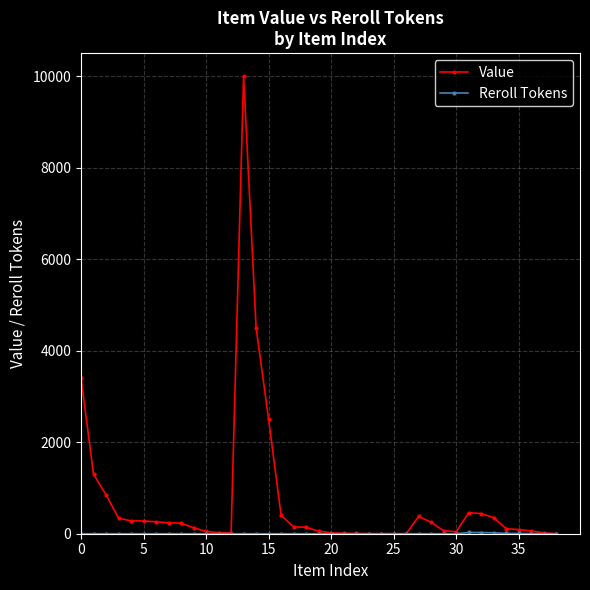

Is this an area chart (filled region under the line)?

No